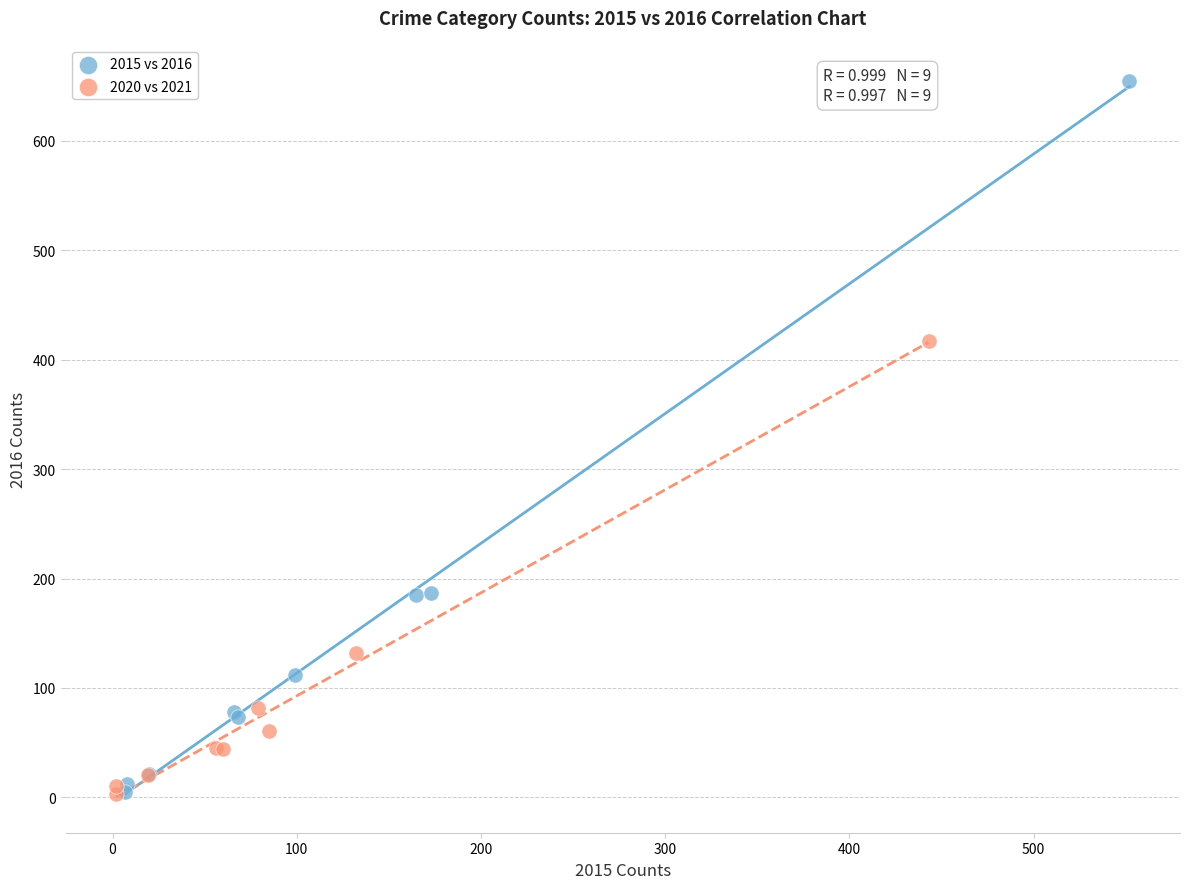

Which series reaches the maximum Y coordinate?

2015 vs 2016